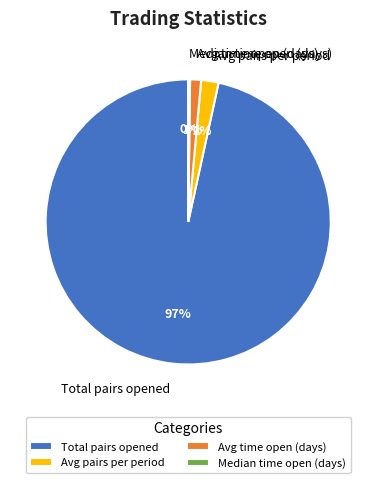

Is it true that Avg pairs per period is 8% of the pie?

False